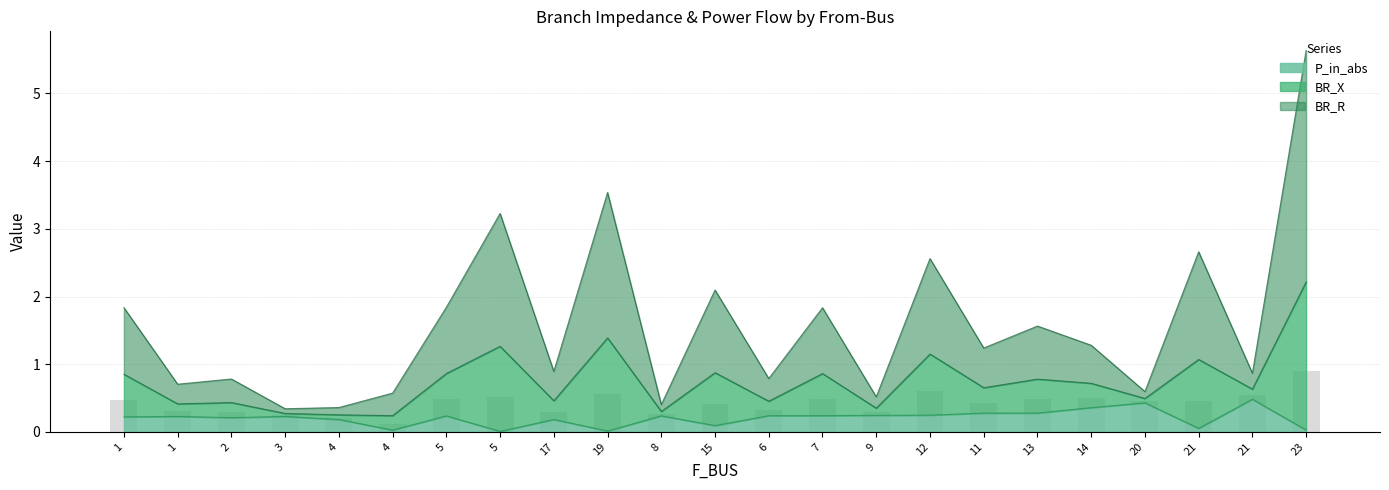

The value of P_in_abs at 23 is 0.0. True or false?

True